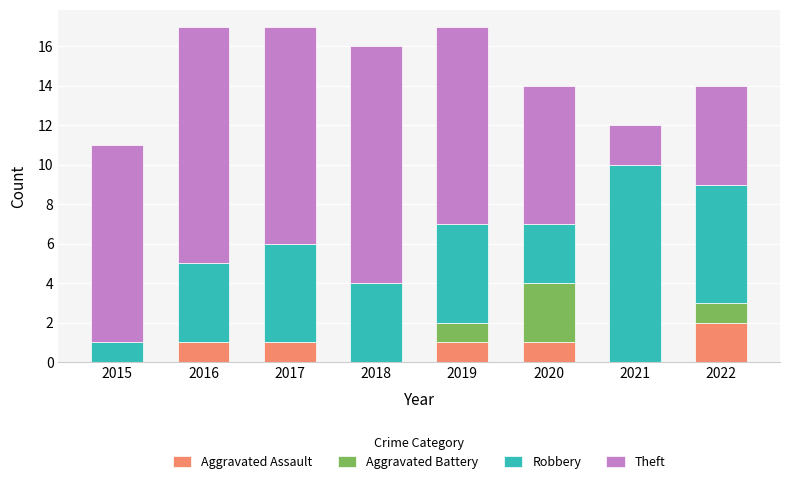

The value of Aggravated Assault at 2016 is 1. True or false?

True